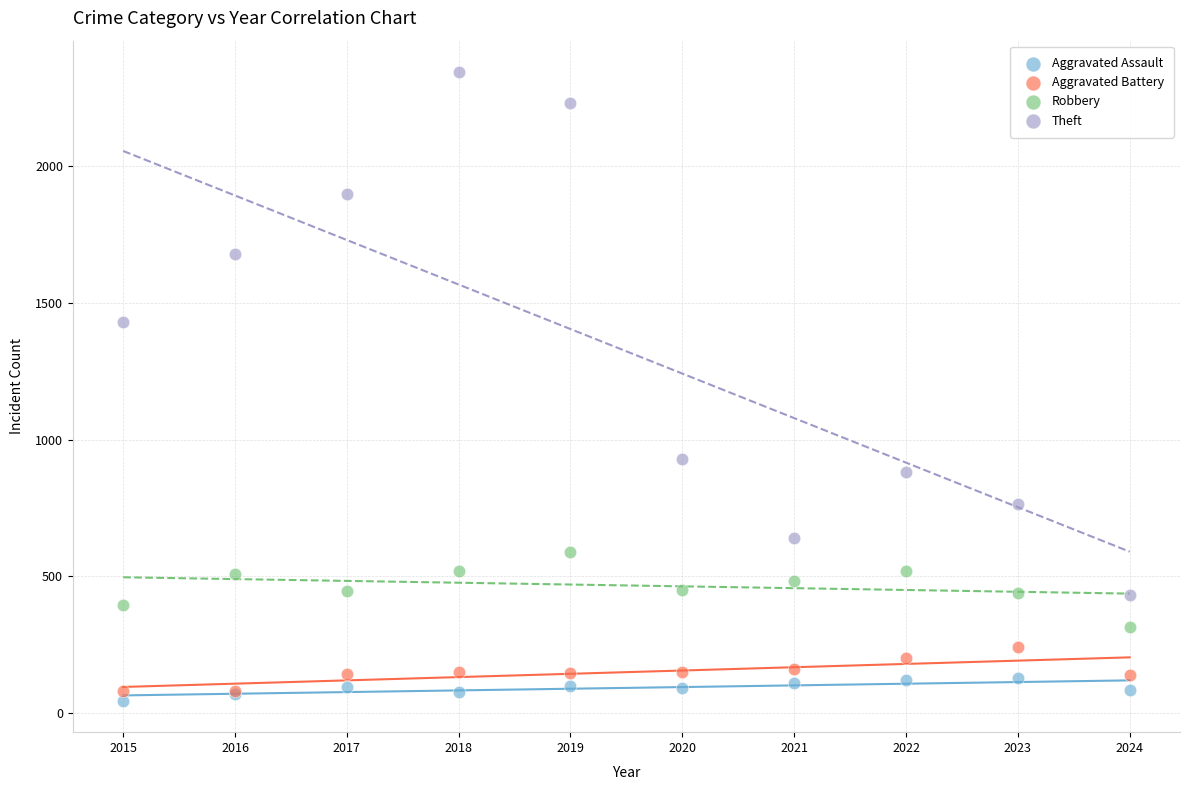

What are all the series names shown in the legend?

Aggravated Assault, Aggravated Battery, Robbery, Theft